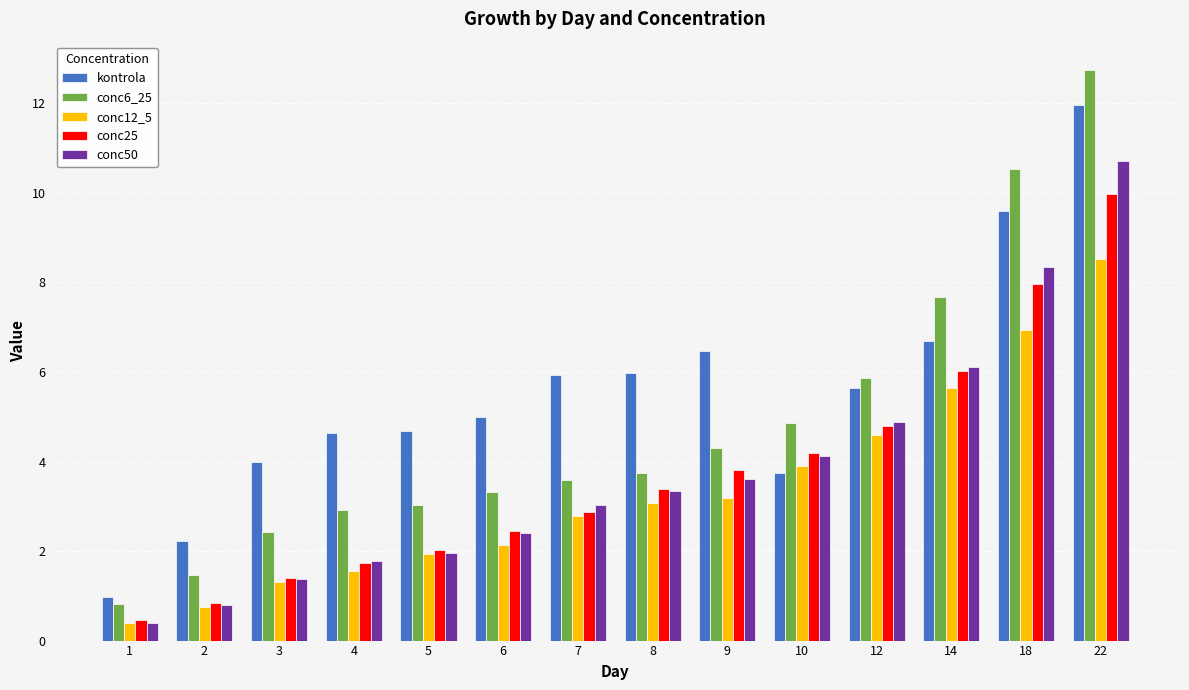

Is it true that conc6_25 equals 4.9 at 10?

True